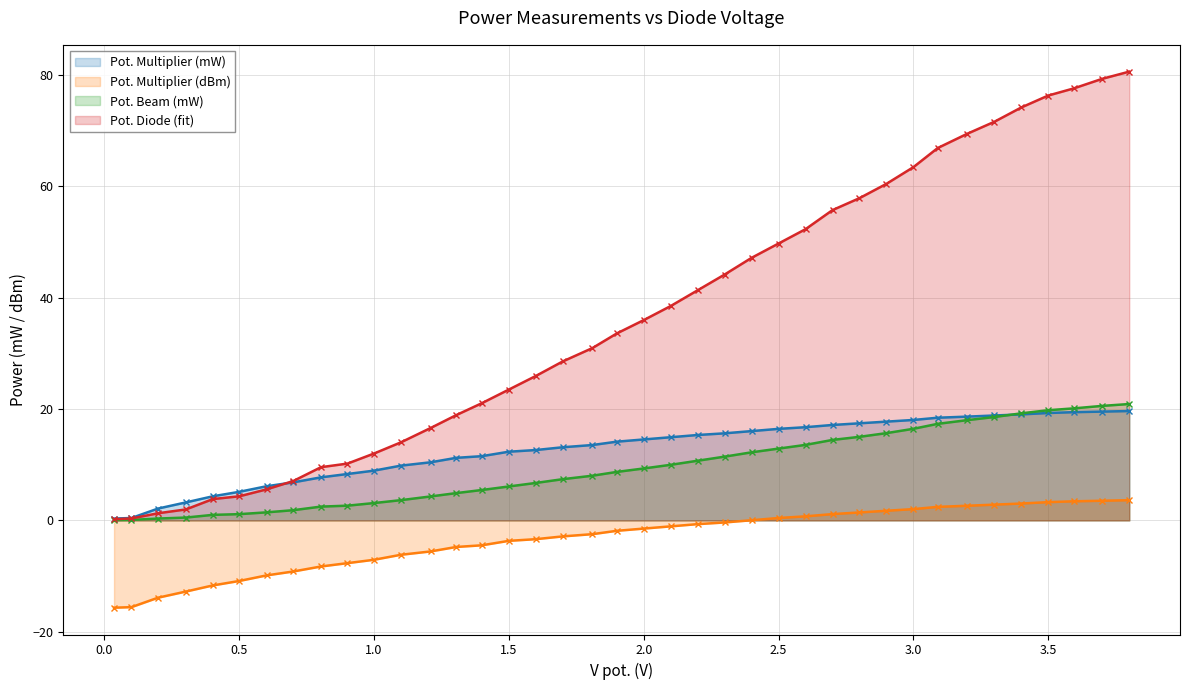

What is the lowest value of the Pot. Multiplier (mW) series?

0.3